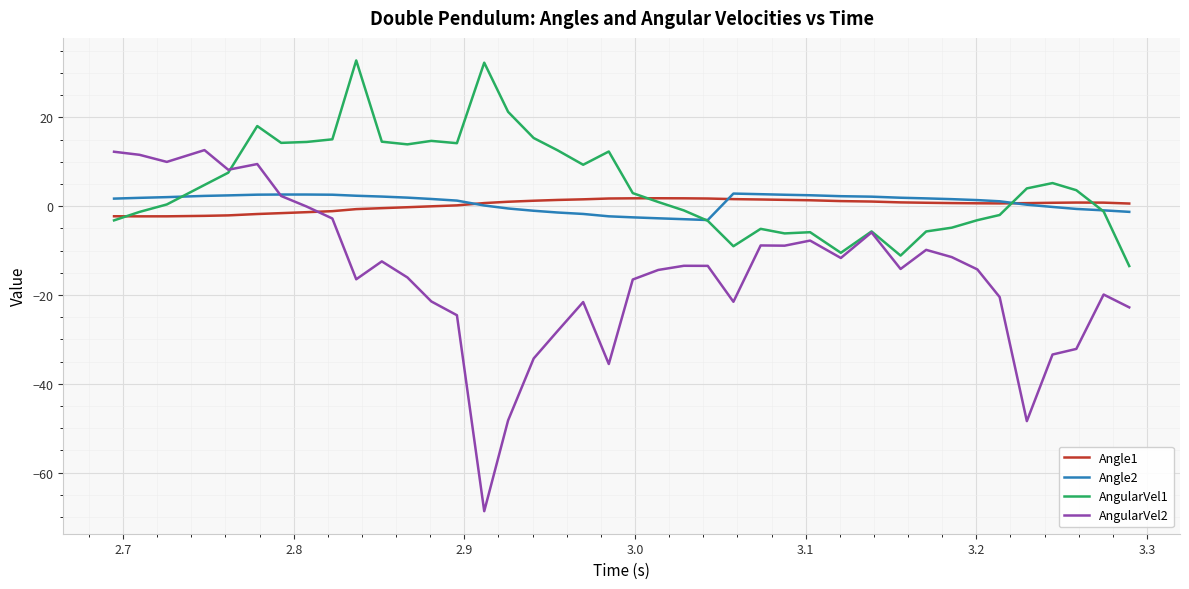

What is the lowest value of the AngularVel2 series?

-68.7